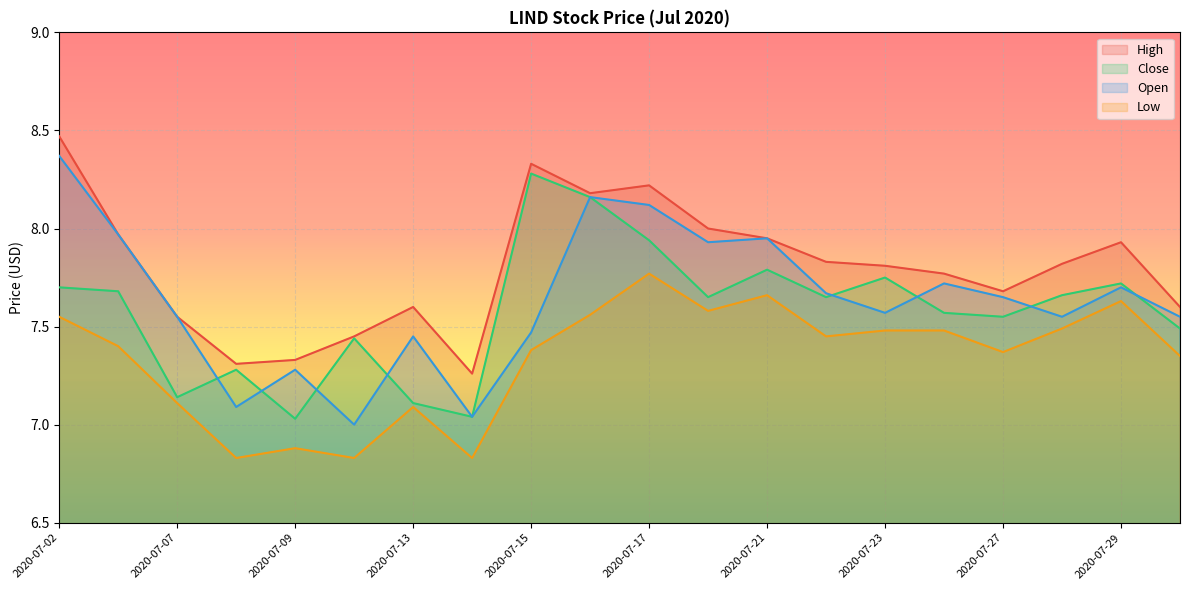

Which series has the largest total across all categories?

High